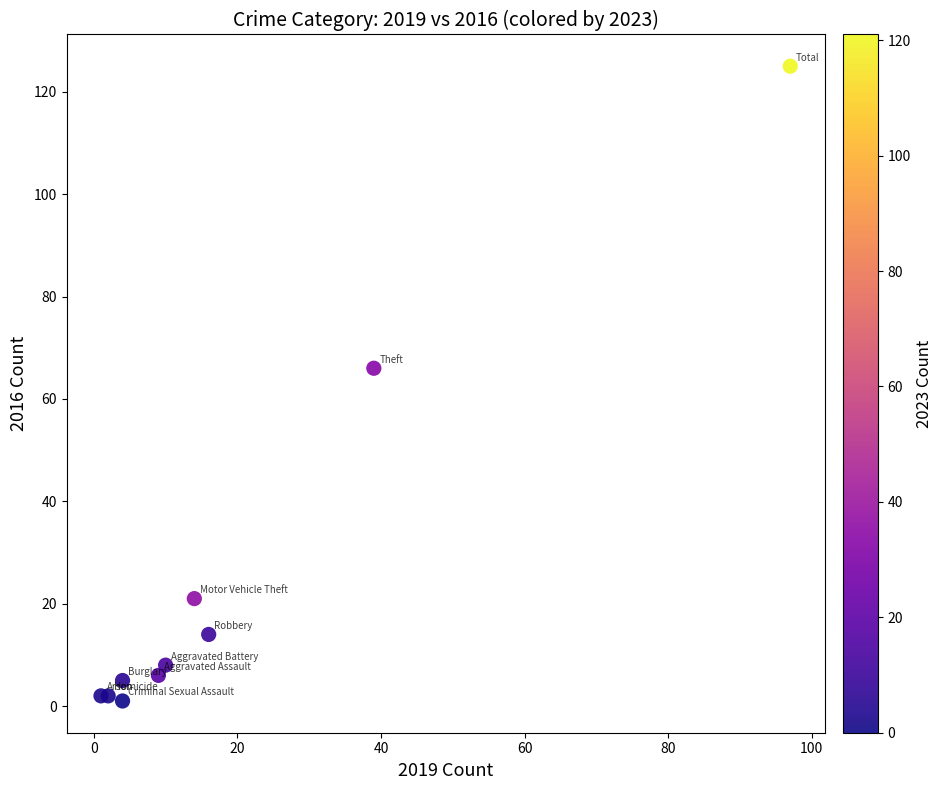

What Y value in the scatter plot is closest to 63?

66